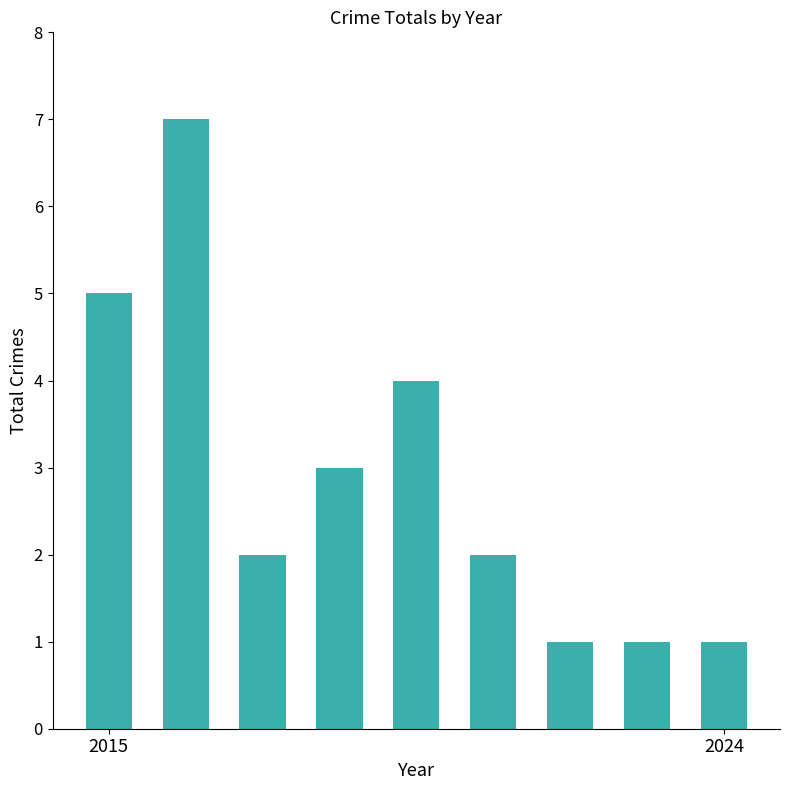

Count the values in the range 1 to 4.

7